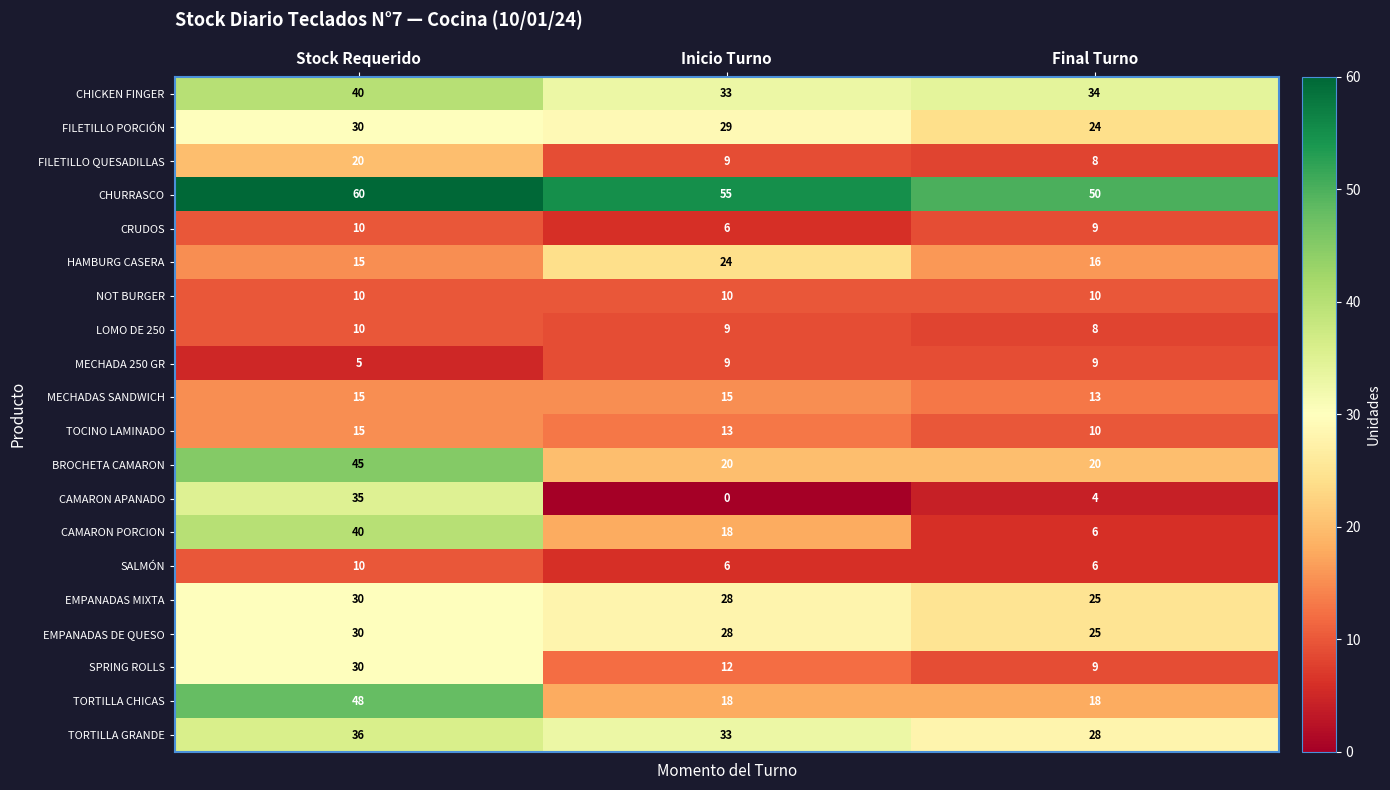

Which series changed the most between Stock Requerido and Final Turno?

CAMARON PORCION